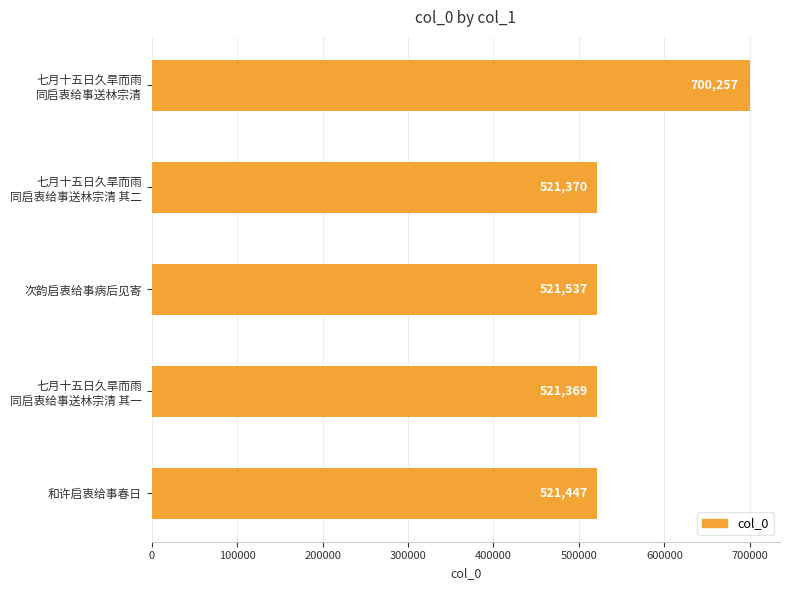

How many values are below 521447?

2